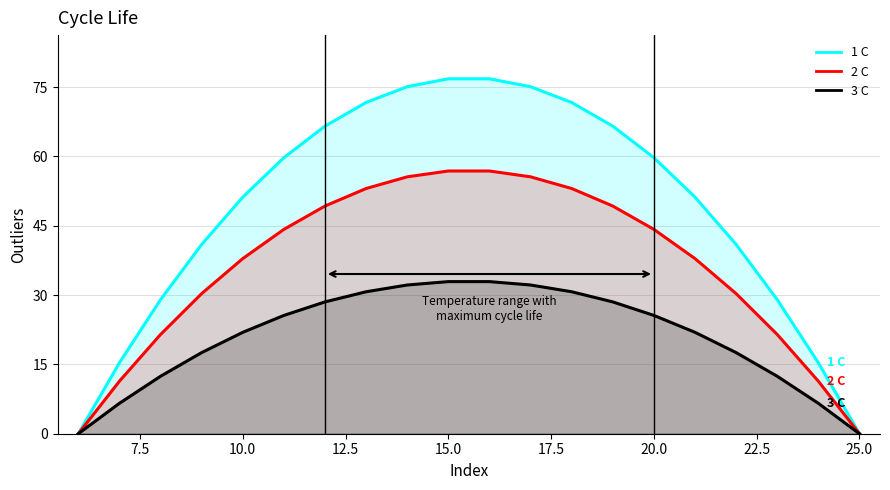

What is the maximum value shown in the chart?

76.8